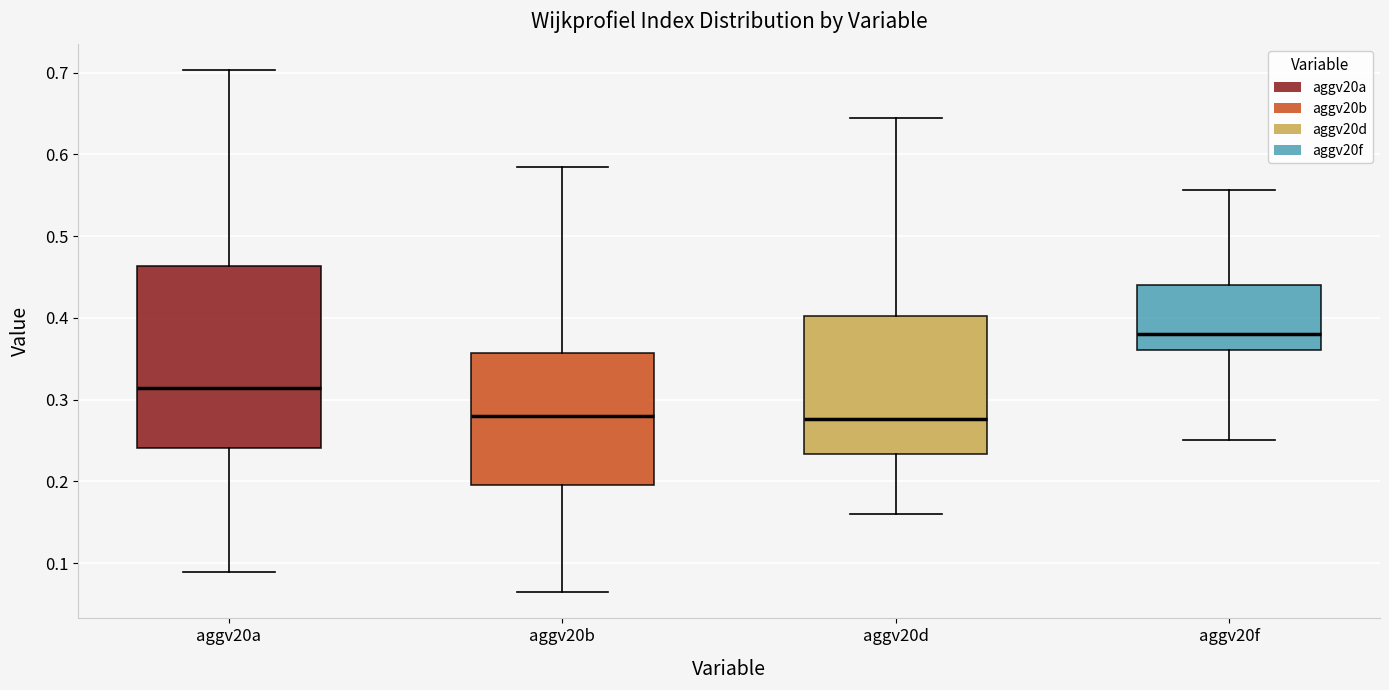

Which box's median line is the highest?

aggv20f